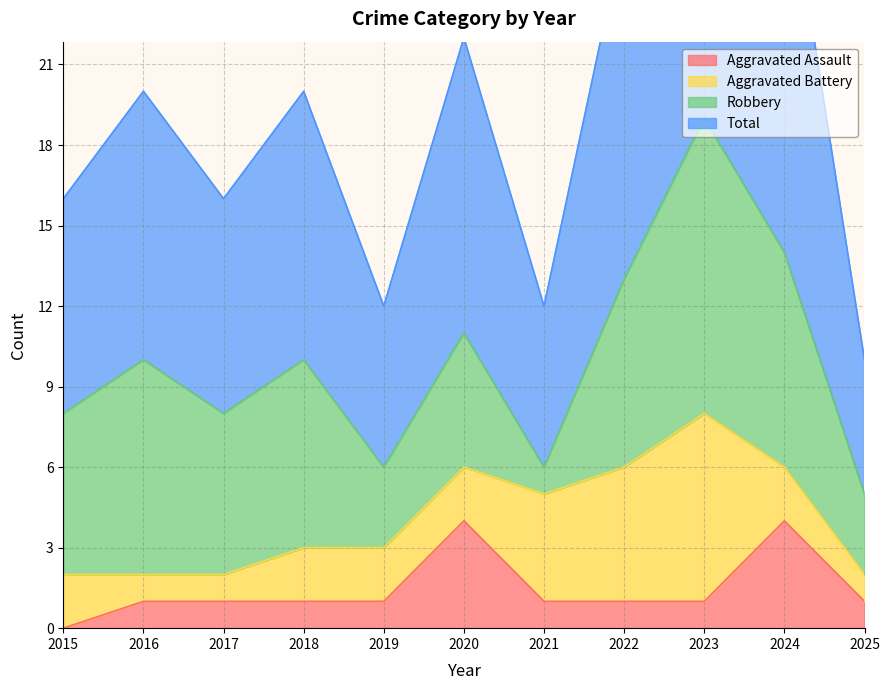

How many Aggravated Assault values are between 1 and 2?

8